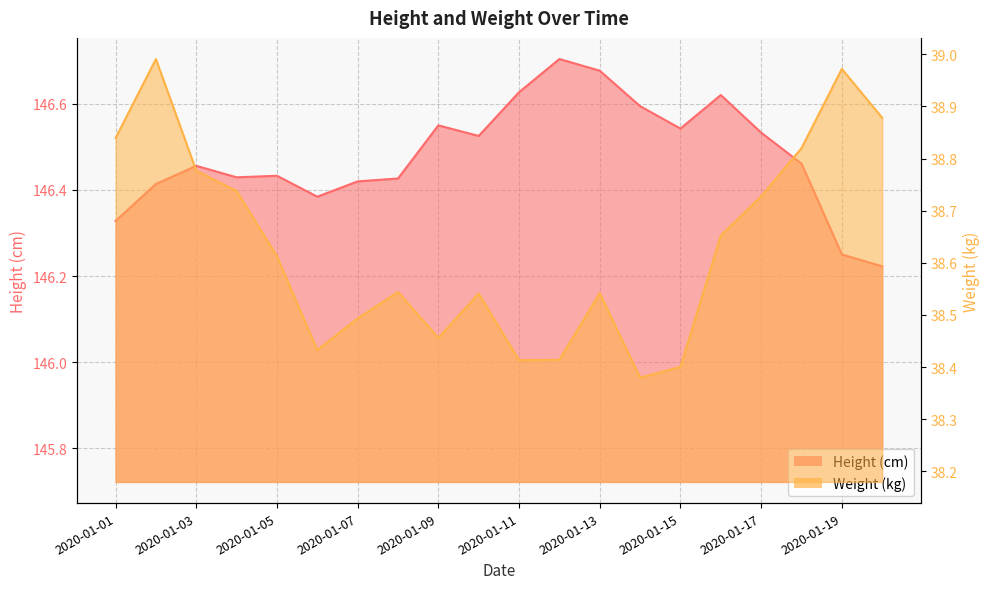

What is the greatest value displayed?

146.7